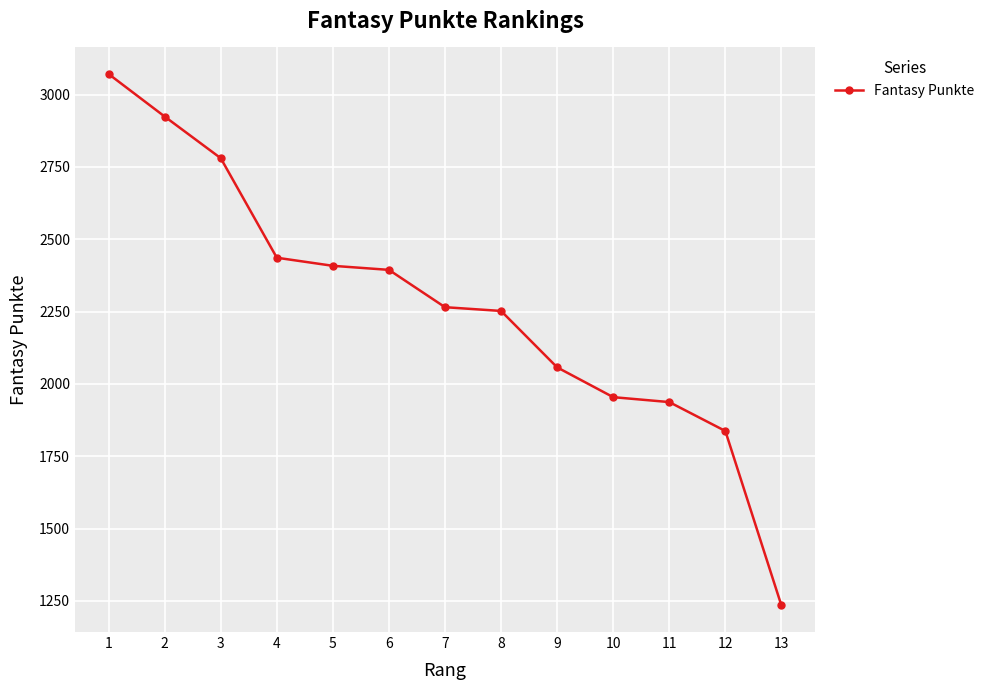

How many lines are shown in the chart?

1